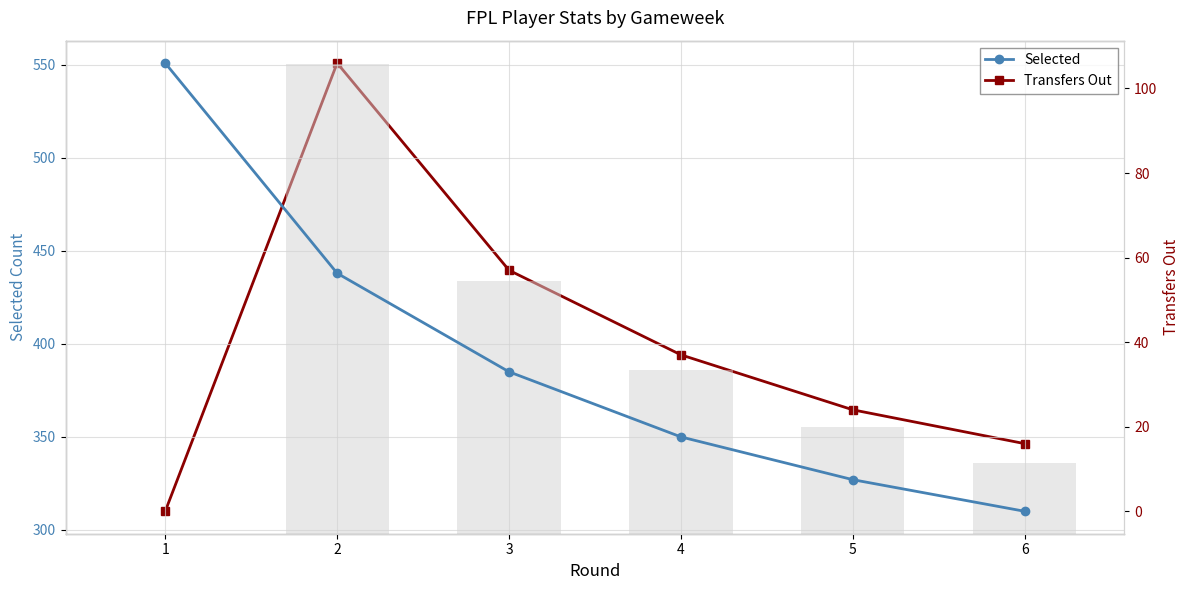

Count the number of data series in this chart.

2